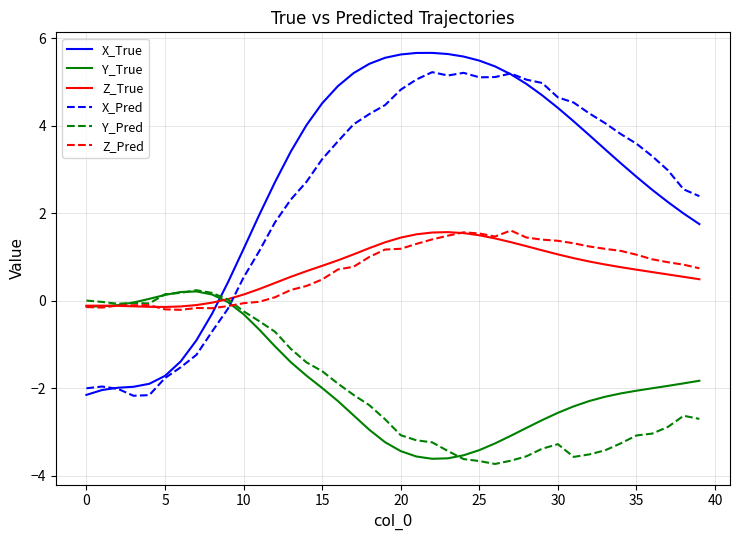

How many times do X_True and Z_True cross each other?

1